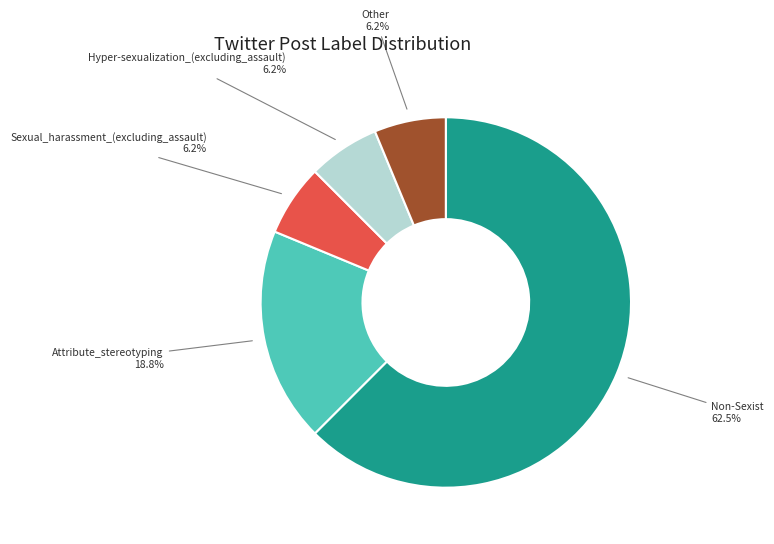

What percentage do Attribute_stereotyping and Hyper-sexualization_(excluding_assault) together represent?

25.0%